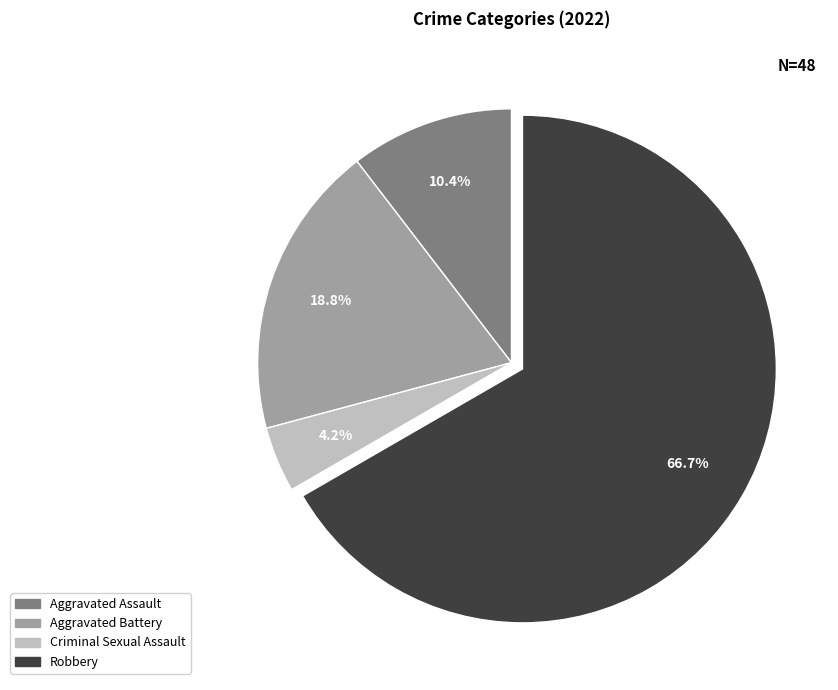

To the nearest percent, what is the combined percentage of Aggravated Battery and Robbery?

85%